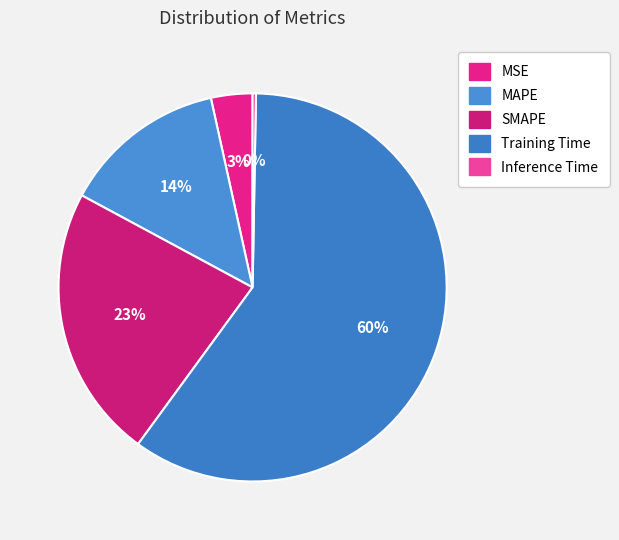

Combined, what portion of the pie is SMAPE and MSE?

26.3%